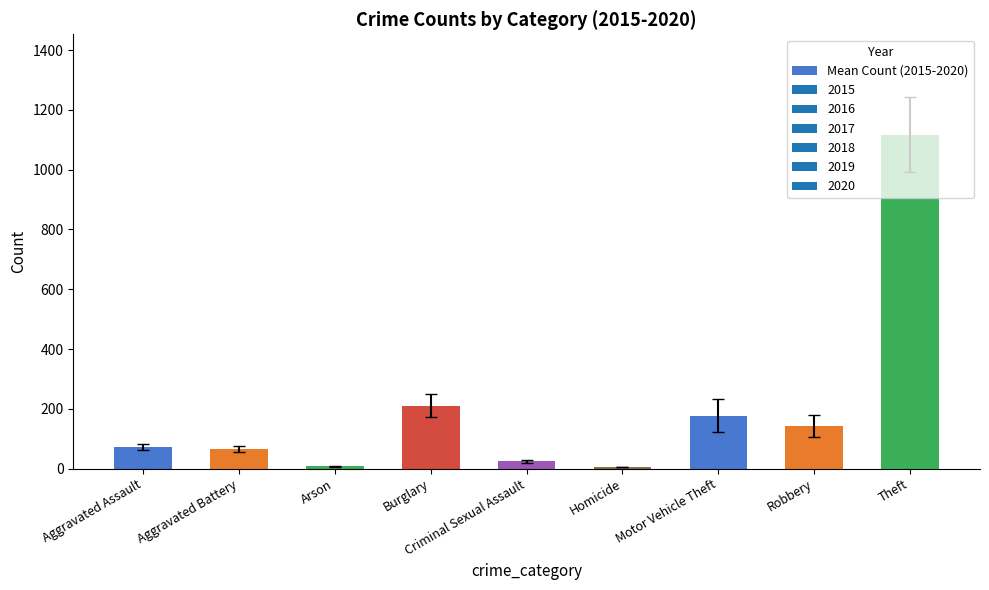

Where is the data nearest to the value 561?

Burglary